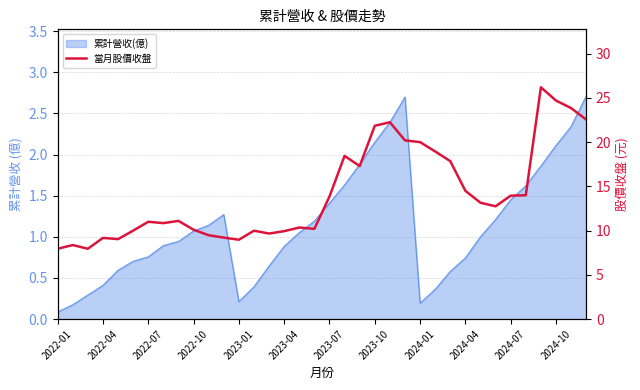

How many data points are less than 12?

18